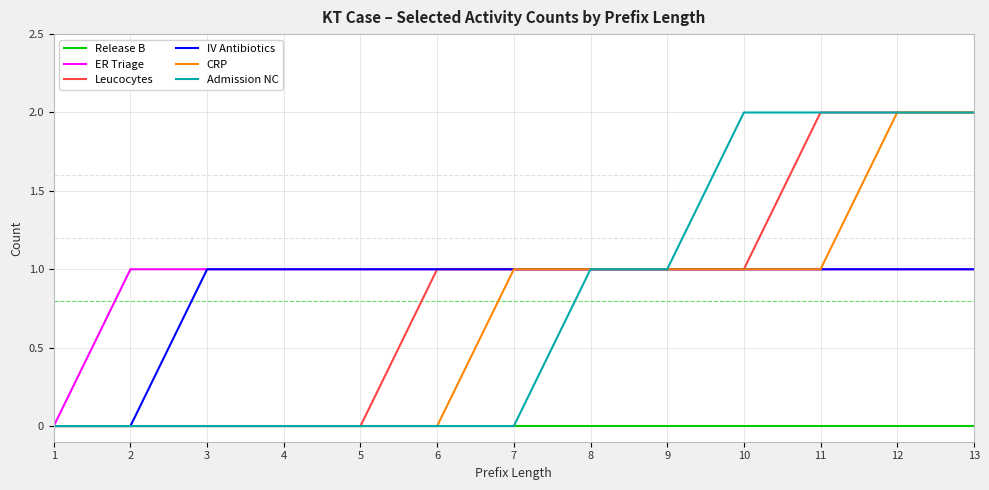

Which series changed the most between 3 and 6?

Leucocytes